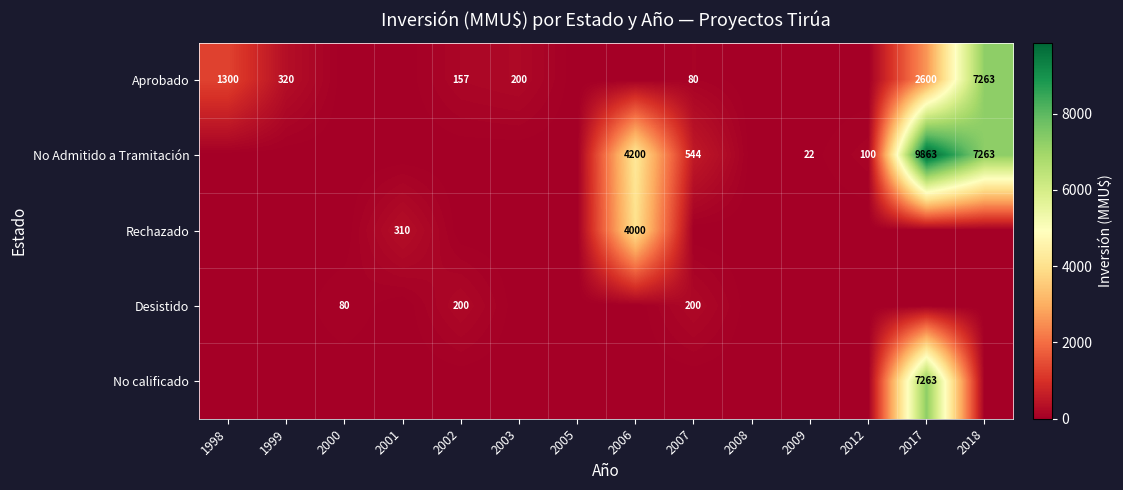

What is the difference between the Aprobado values at 1998 and 2002?

1143